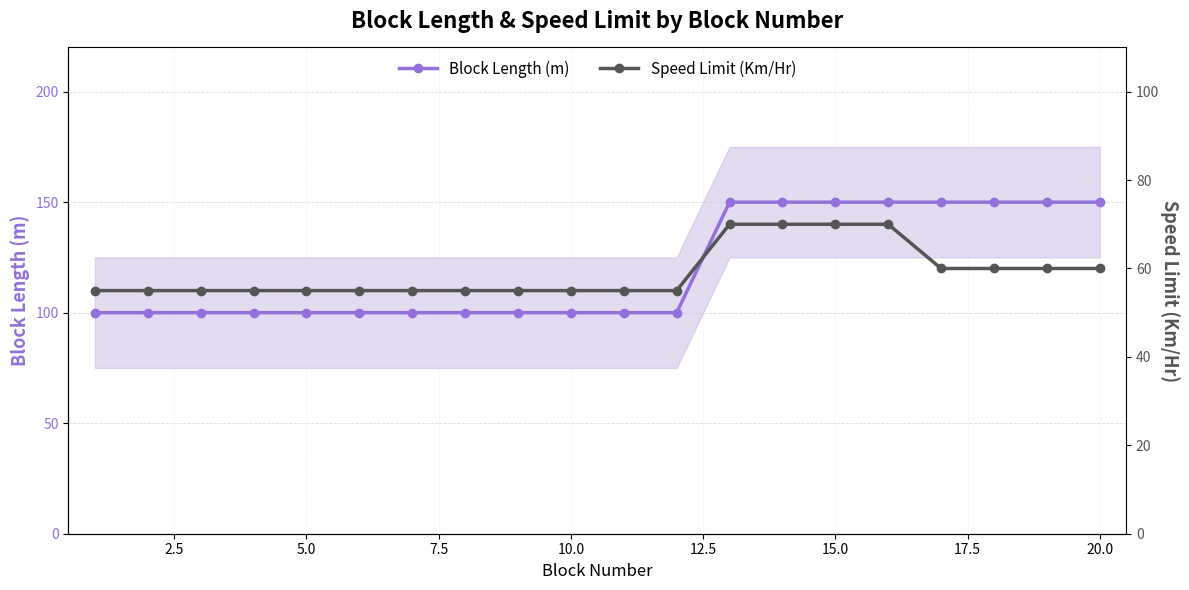

Is it true that Block Length (m) equals 138 at 10.0?

False